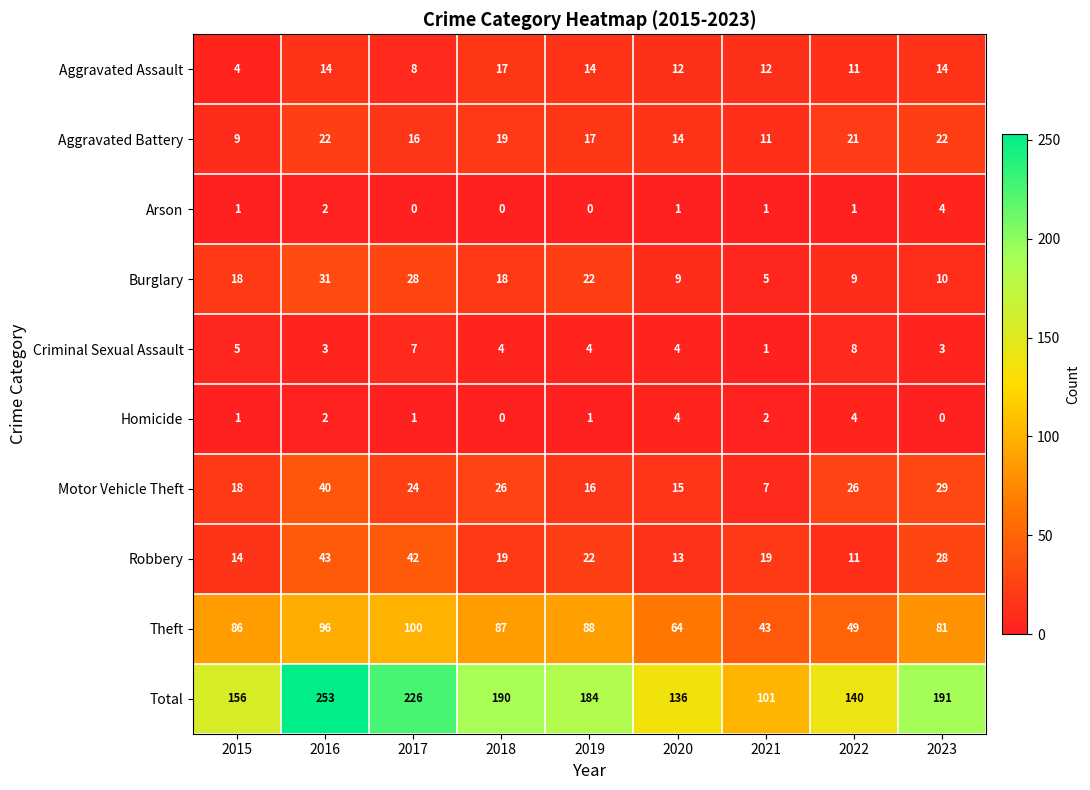

What is the average value of the Burglary series?

17